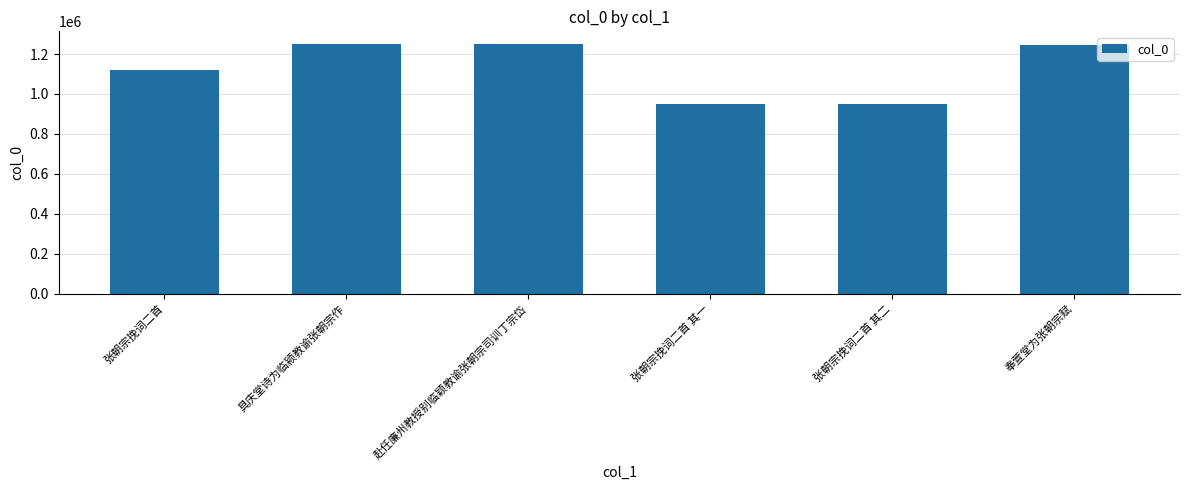

What value does the data have at 赴任廉州教授别临颖教谕张朝宗司训丁宗岱, to the nearest 50?

1251500